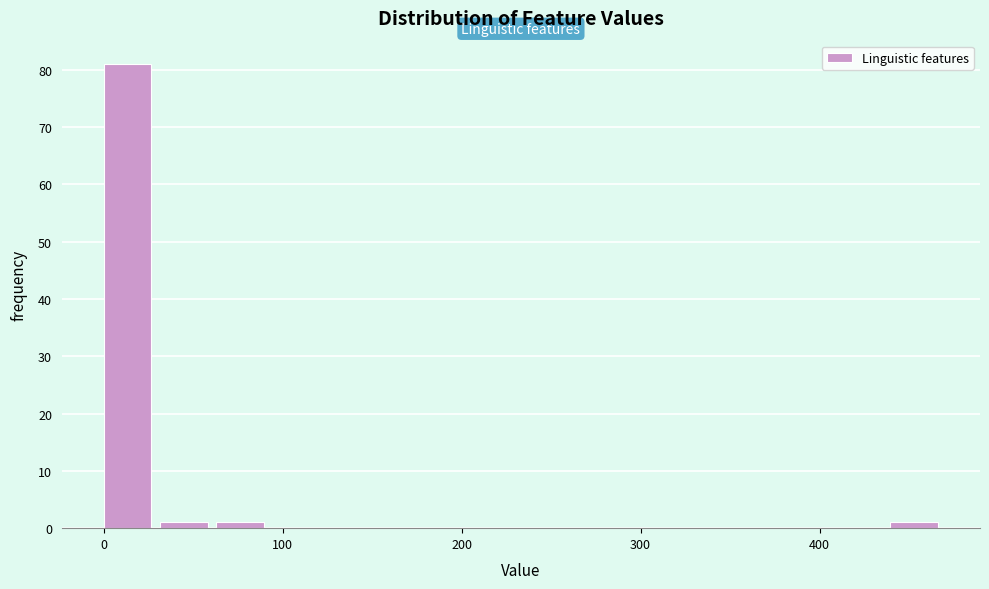

Read against the x-axis, roughly where is the centre of the tallest bar?

10